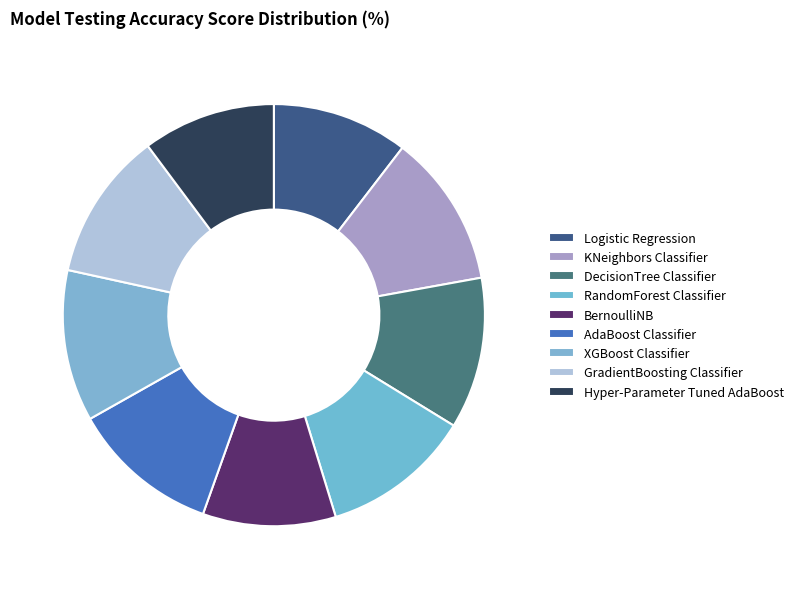

Count the number of slices in the pie.

9